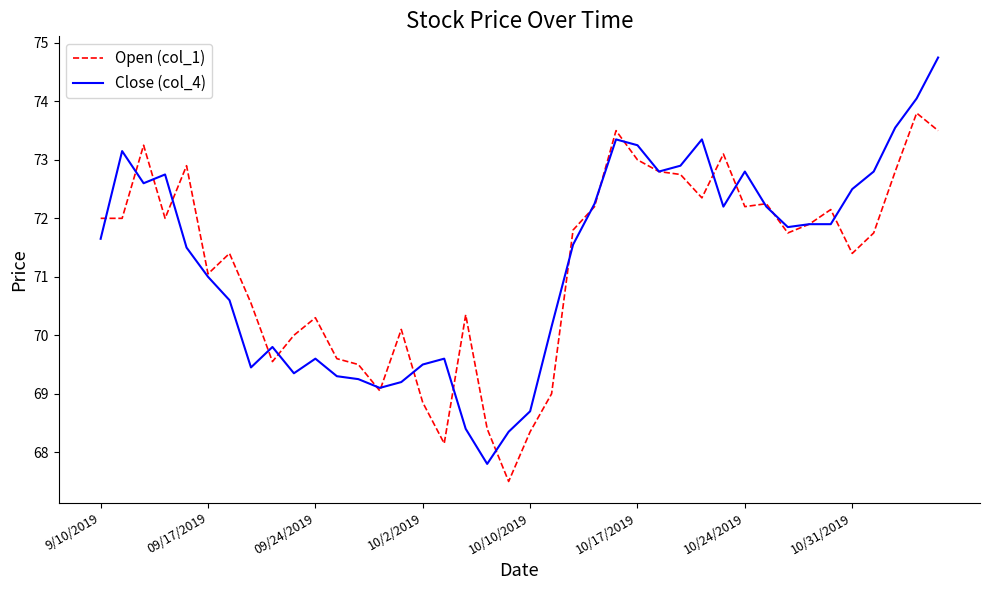

Is this an area chart (filled region under the line)?

No